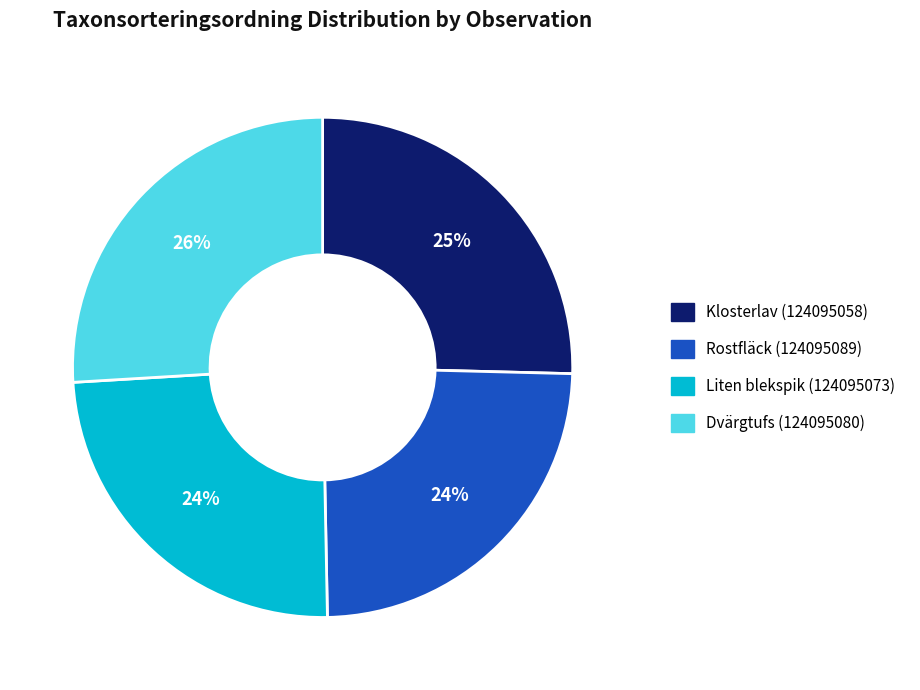

To the nearest percent, what portion does Klosterlav (124095058) represent?

25%